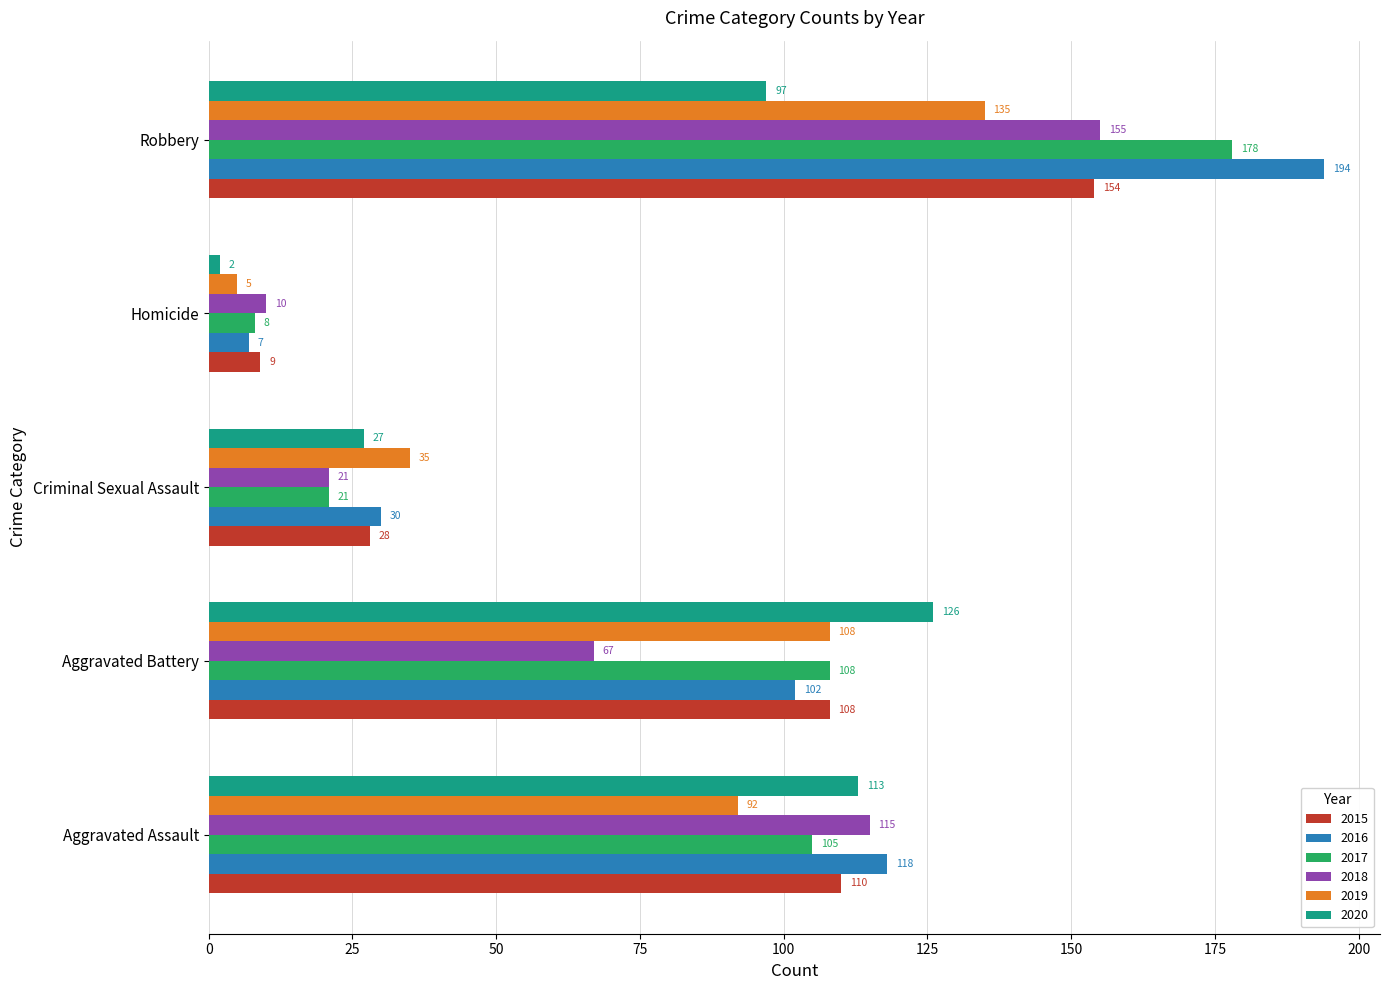

Read the 2020 value at Aggravated Assault, to the nearest 5.

115